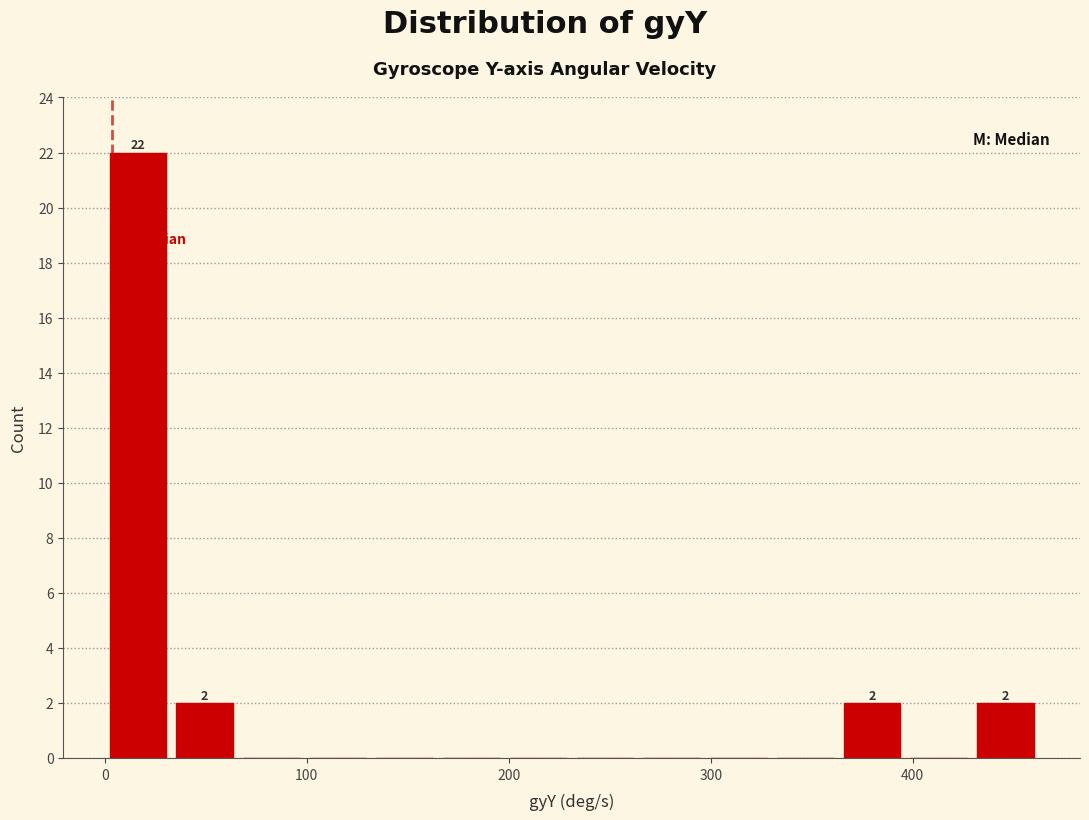

Read against the x-axis, roughly where is the centre of the tallest bar?

20